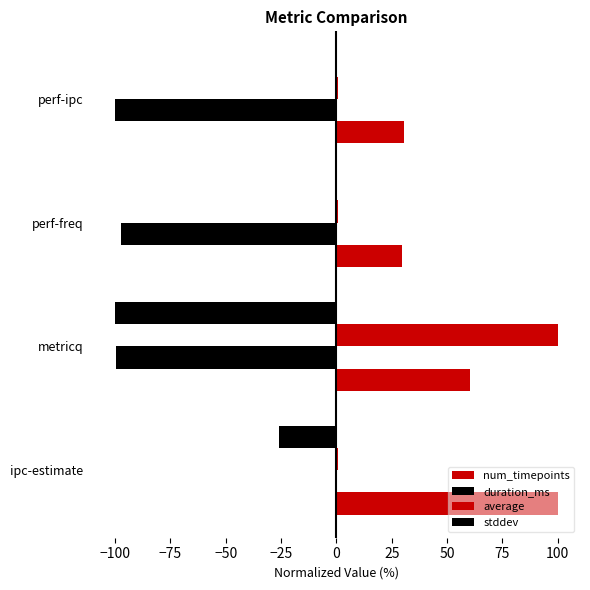

How many series are shown in this chart?

4